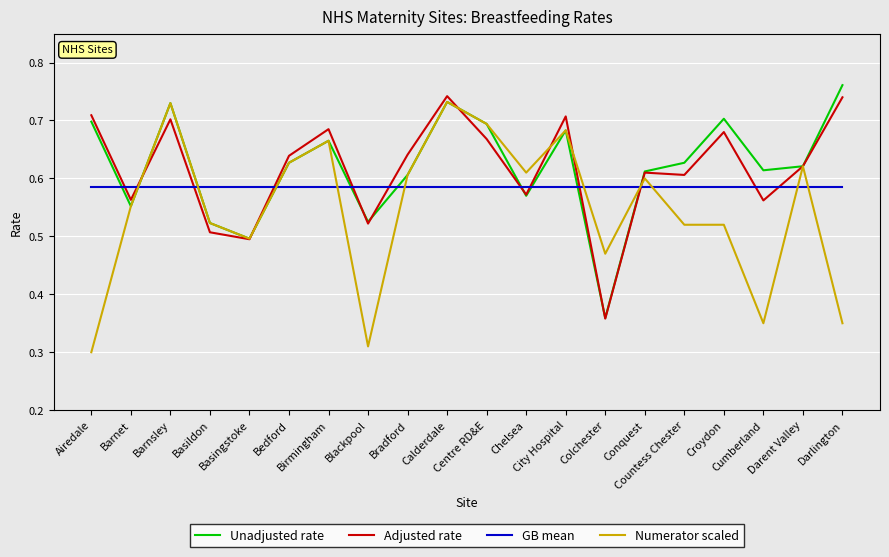

Which series has the largest range (max minus min)?

Numerator scaled